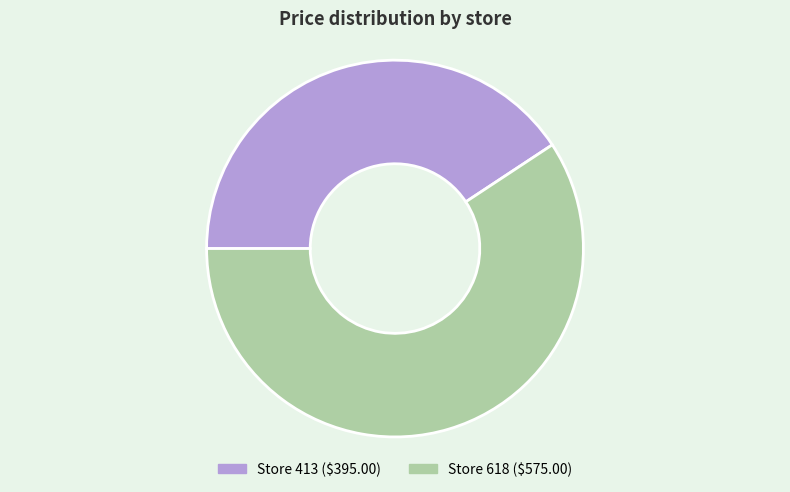

Does any single category account for the majority?

Yes